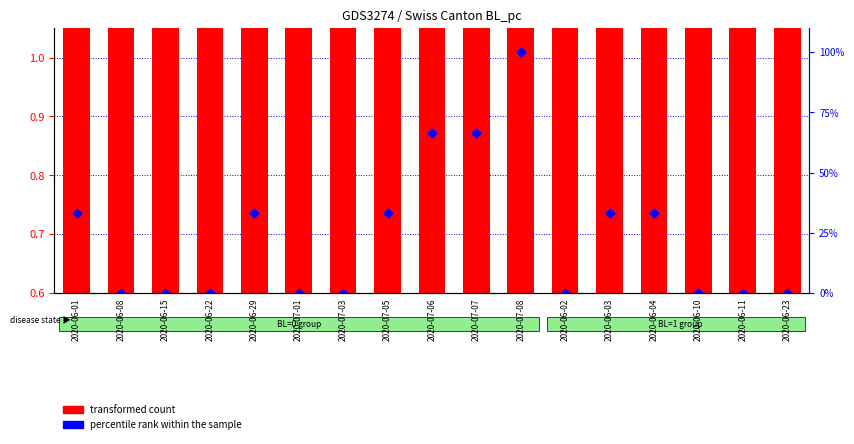

Which series has the largest total across all categories?

percentile rank within the sample